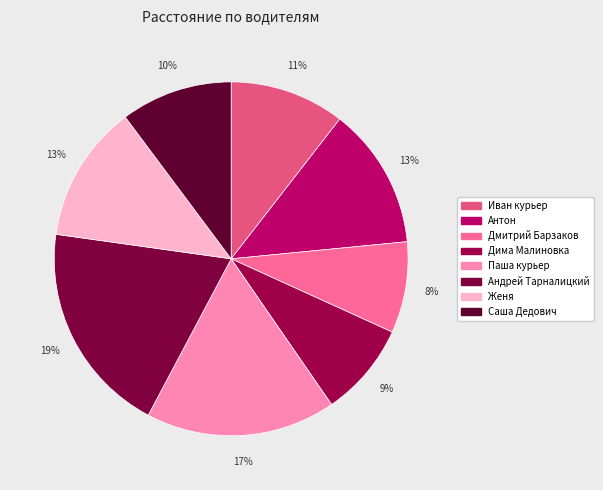

Does Дмитрий Барзаков account for over 50% of the chart?

No